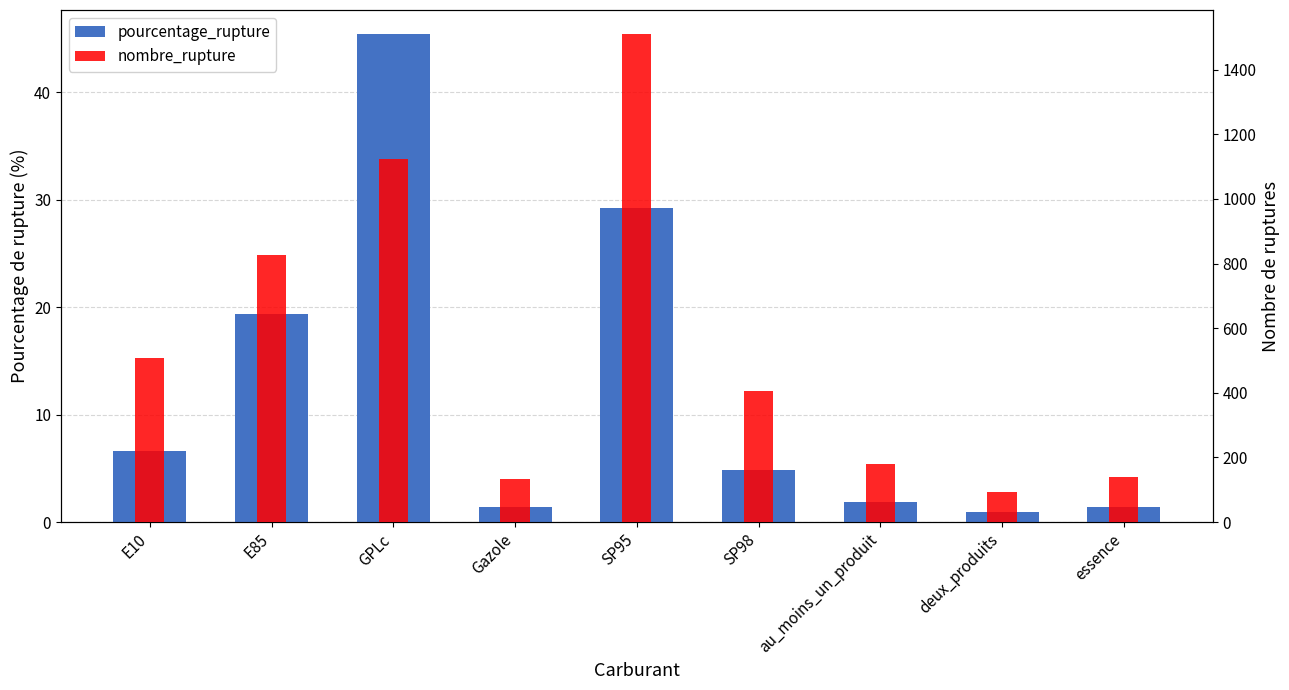

What is the lowest value of the pourcentage_rupture series?

0.9